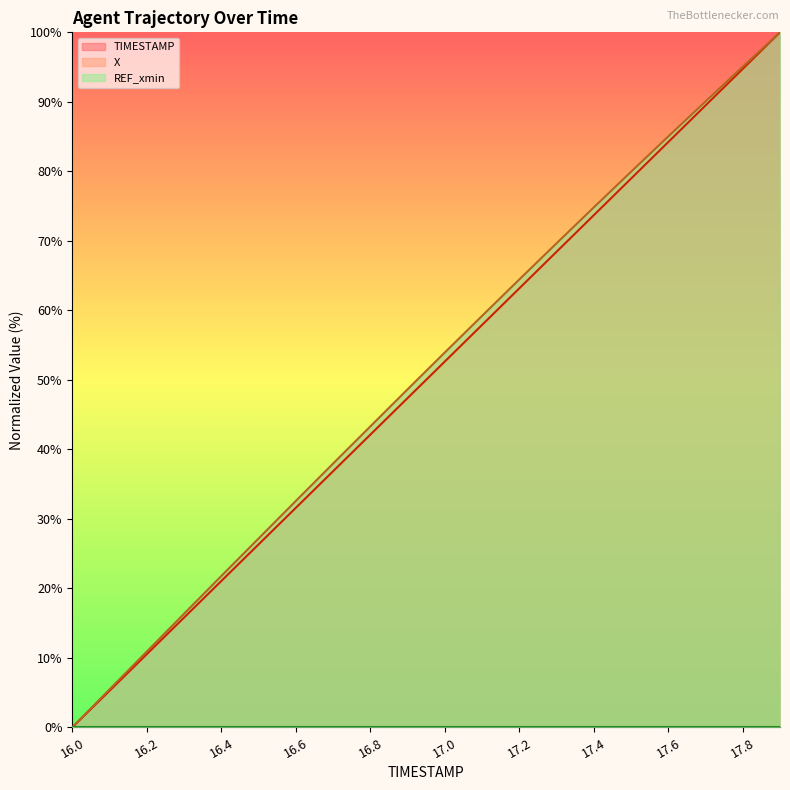

Is the value of X at 16.5 greater than the value of TIMESTAMP at 17.5?

No